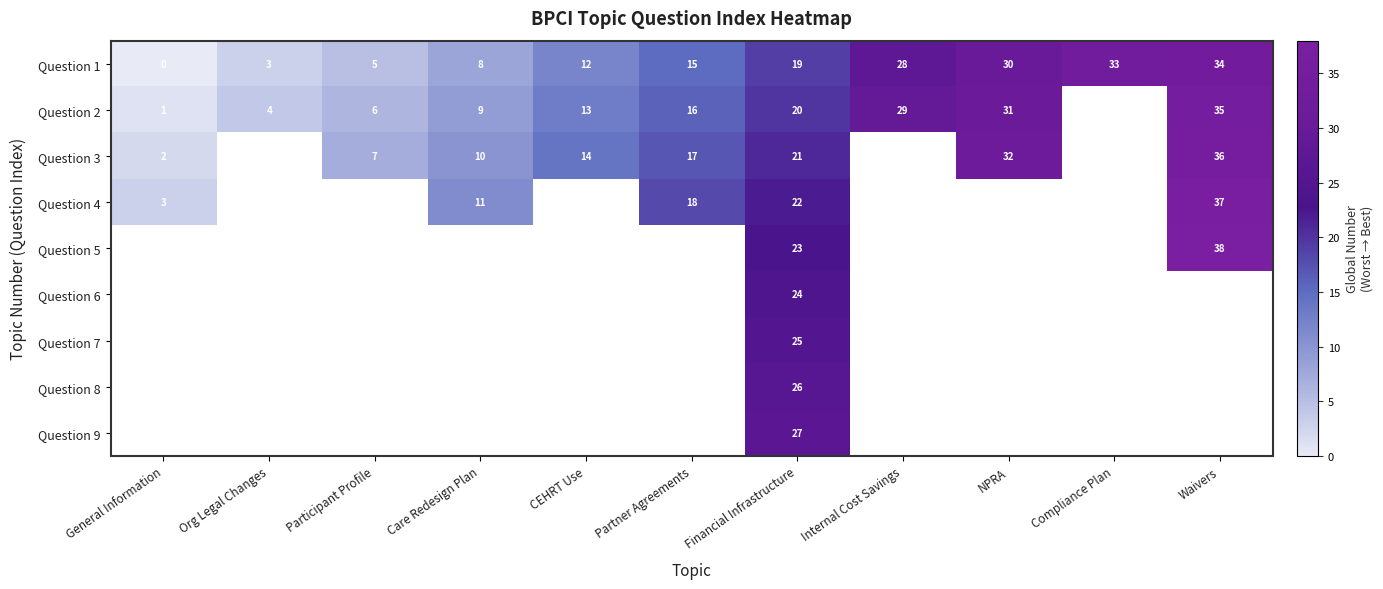

List the labels in order of Question 1 value, largest first.

Waivers, Compliance Plan, NPRA, Internal Cost Savings, Financial Infrastructure, Partner Agreements, CEHRT Use, Care Redesign Plan, Participant Profile, Org Legal Changes, General Information